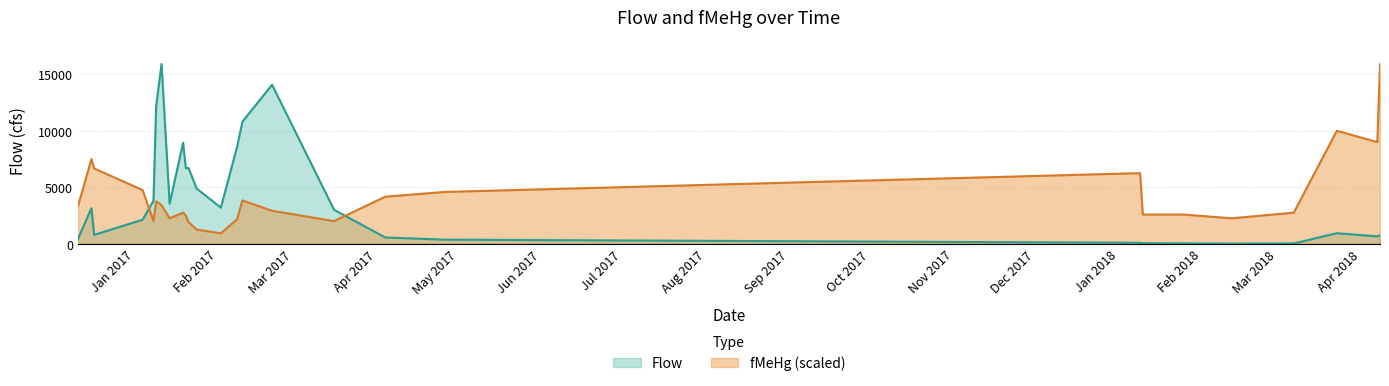

Count the number of data series in this chart.

2